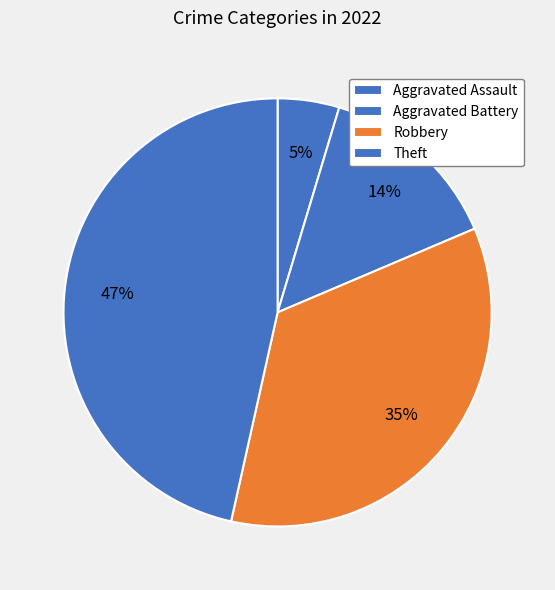

Is there a majority slice in this chart?

No